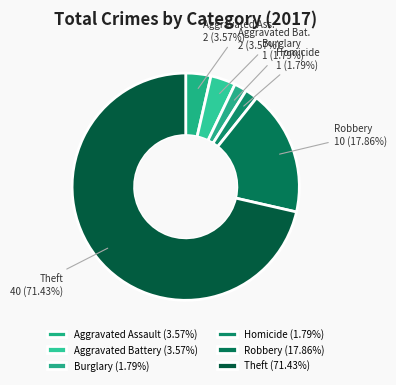

Count the number of slices in the pie.

6